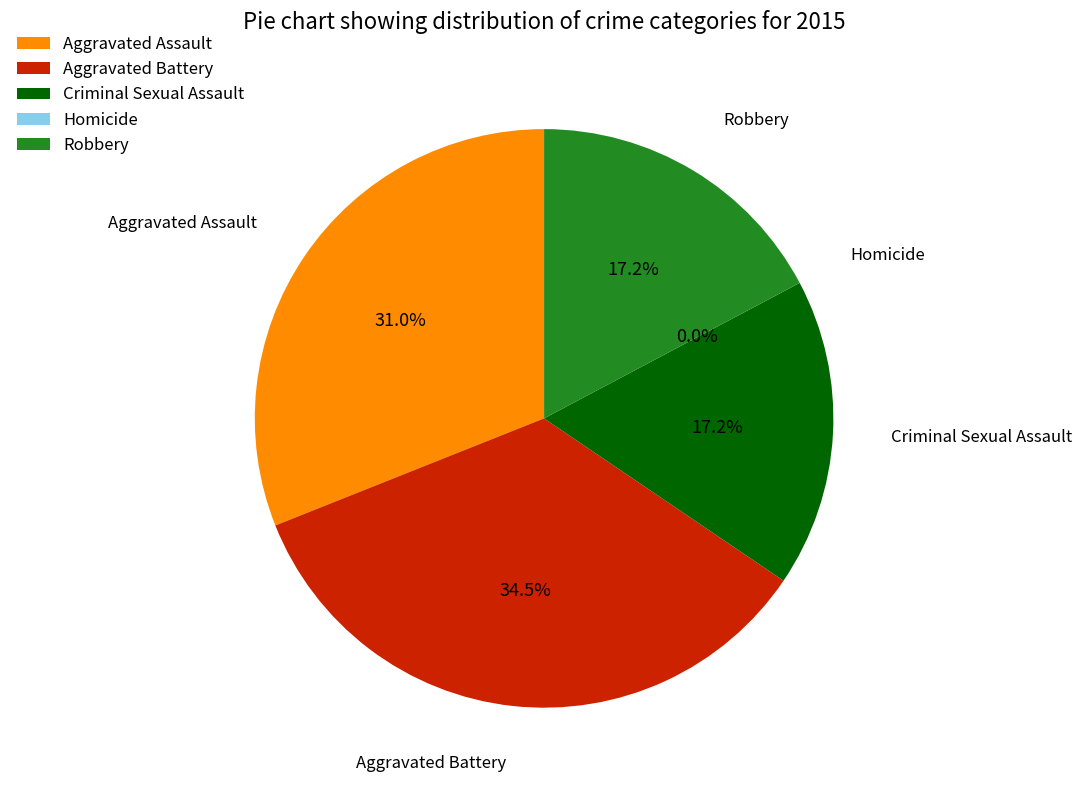

What is the largest slice in the pie chart?

Aggravated Battery